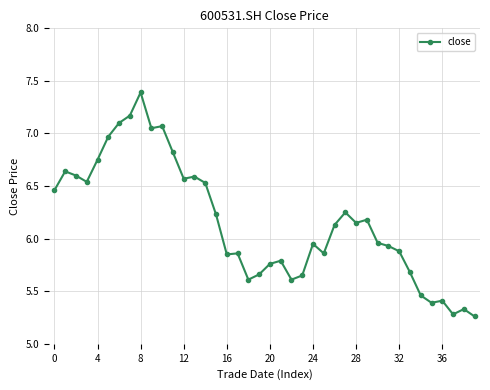

What is the maximum value shown in the chart?

7.4